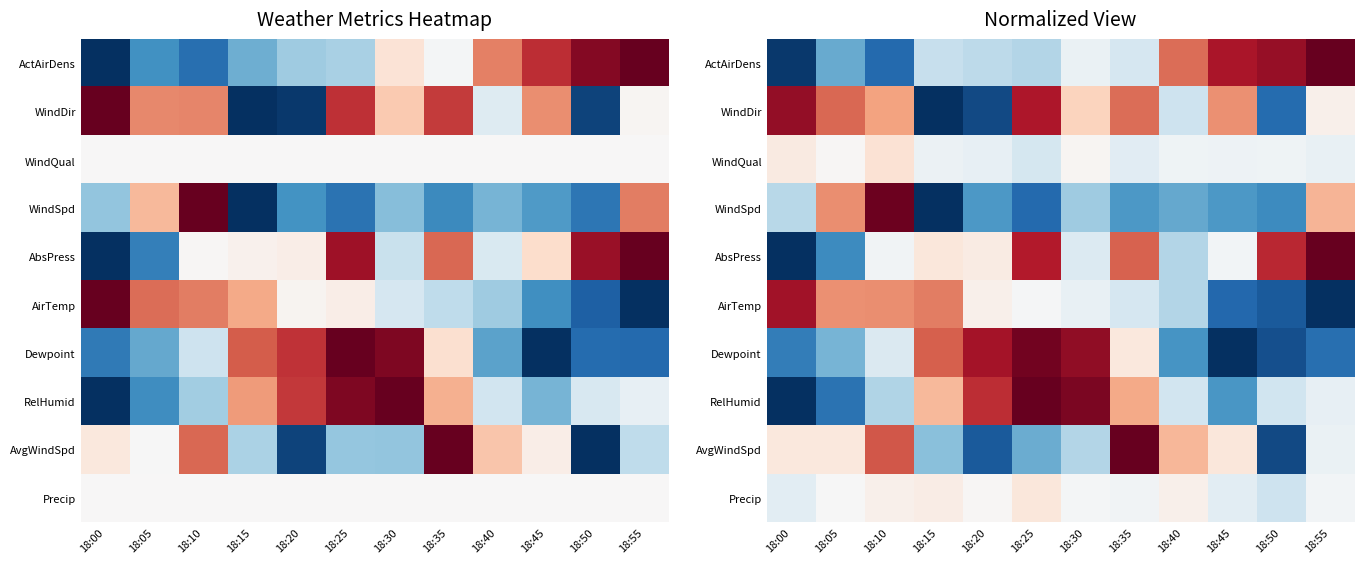

What is the total value across all series at 18:30?

5.6